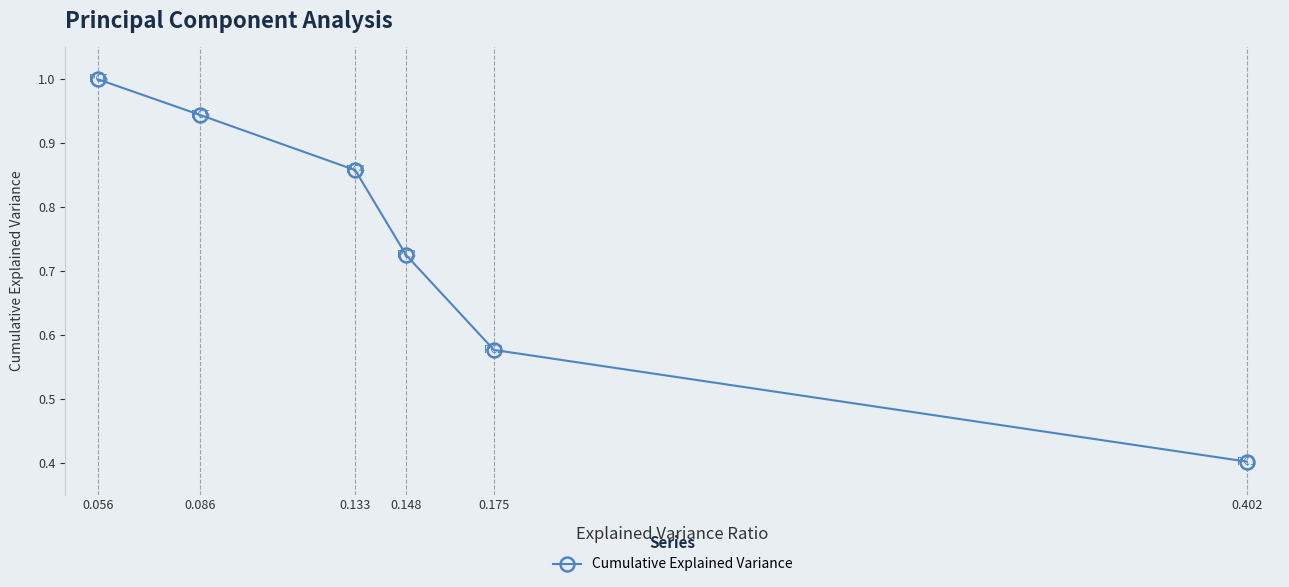

What is the sum of all values?

4.5